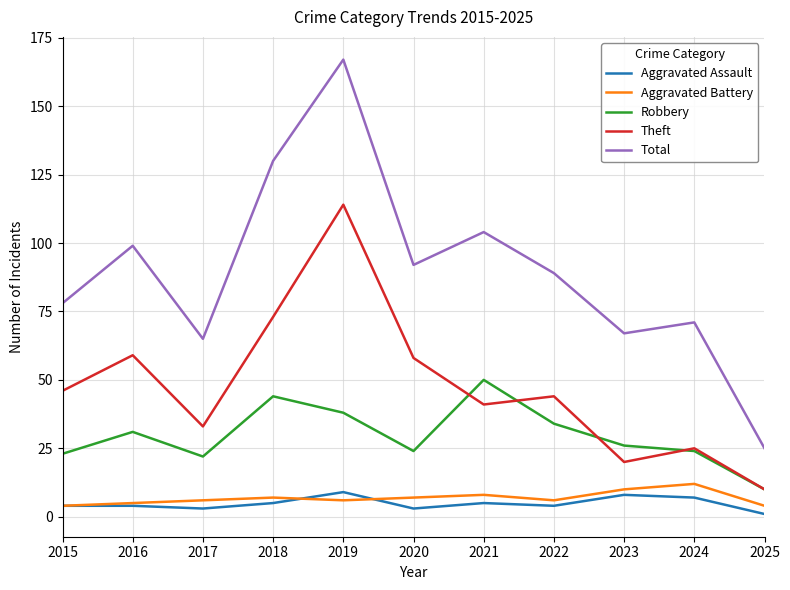

Count the number of data series in this chart.

5